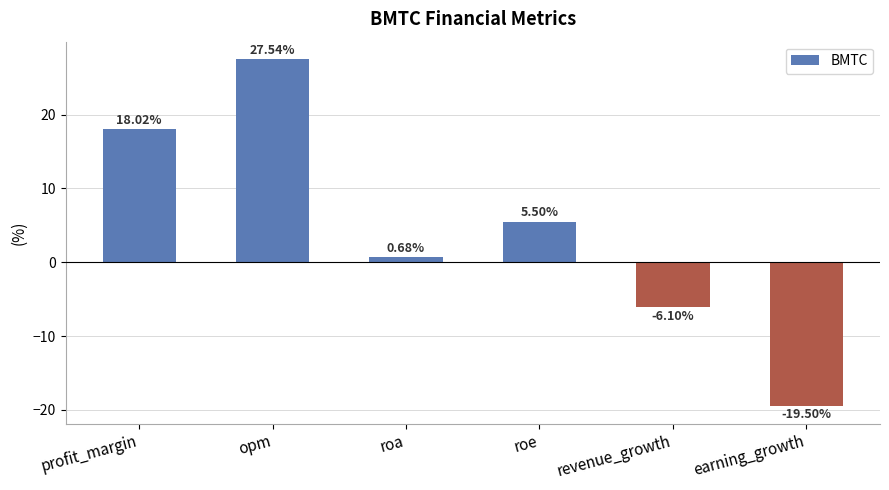

What is the label of the 6th bar from the right?

profit_margin